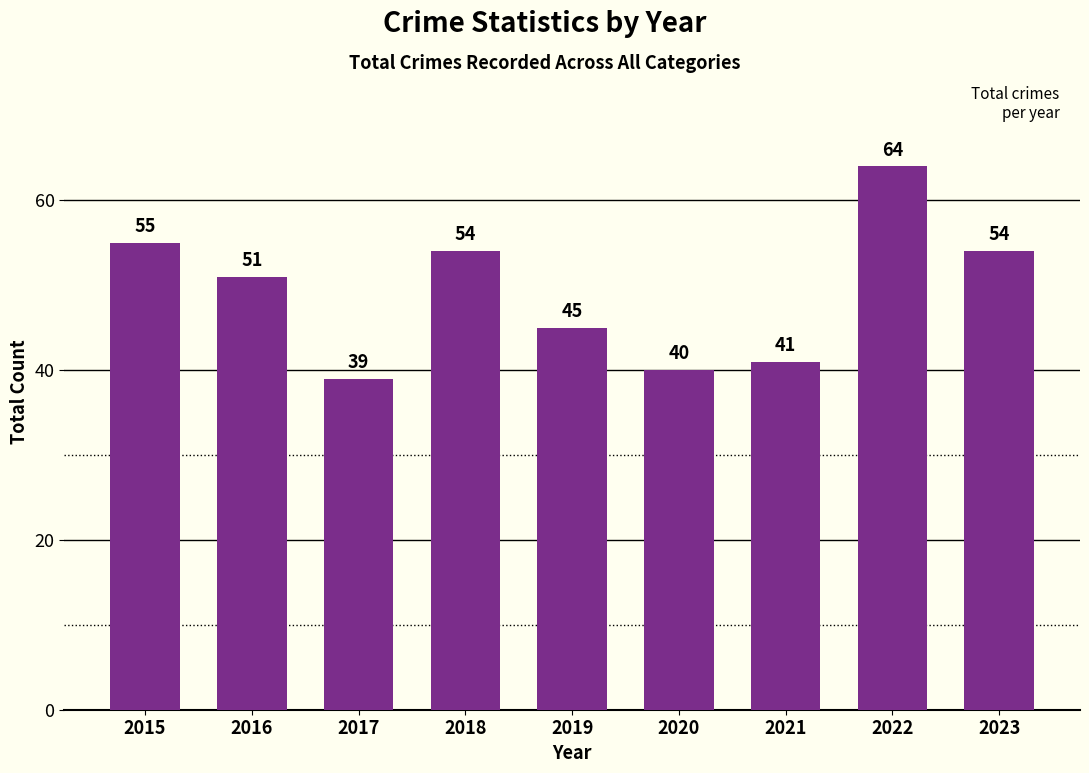

At which label does the data first exceed 51?

2015